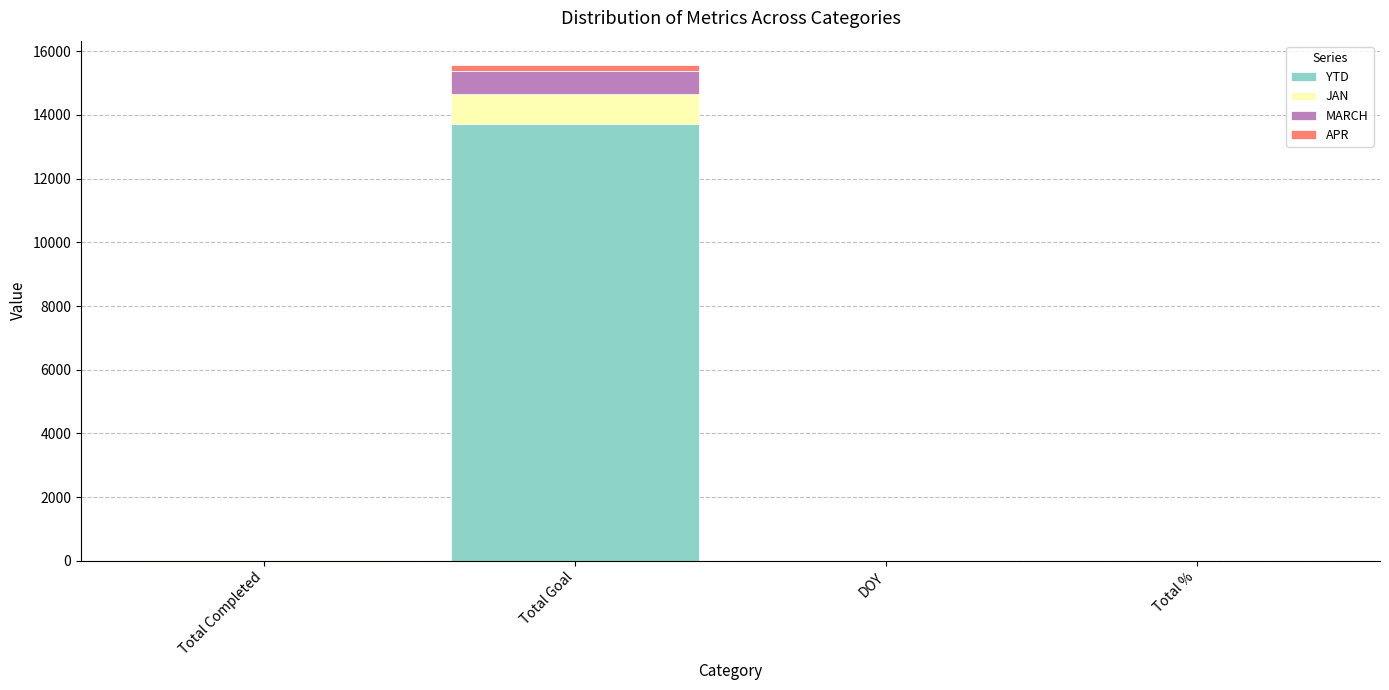

At which label does YTD reach its peak?

Total Goal